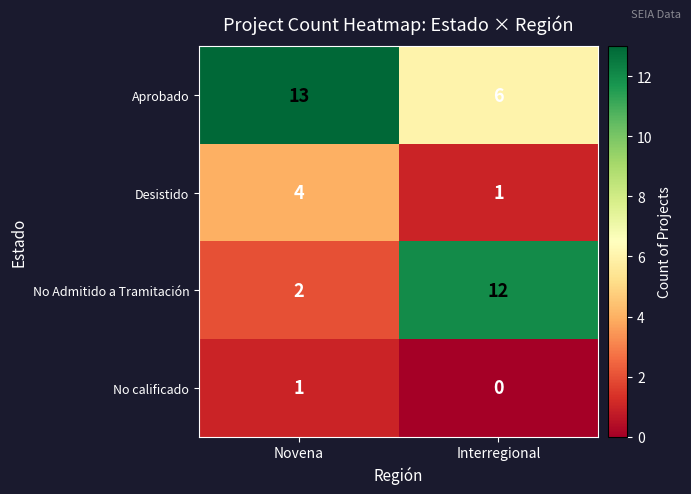

Which category has the lowest value across all series?

Interregional